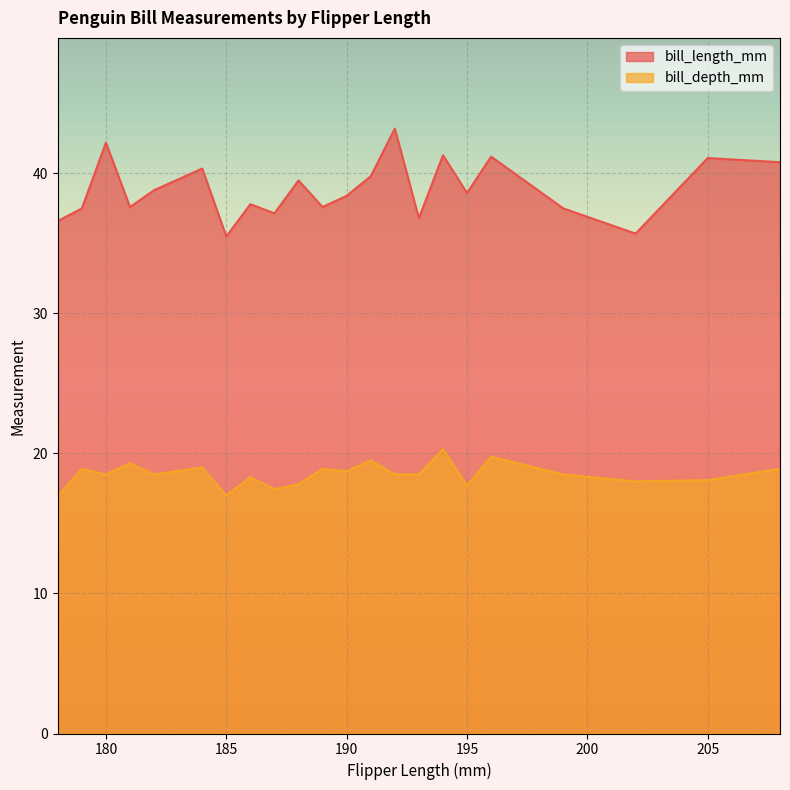

True or false: bill_depth_mm and bill_length_mm cross at least once.

False